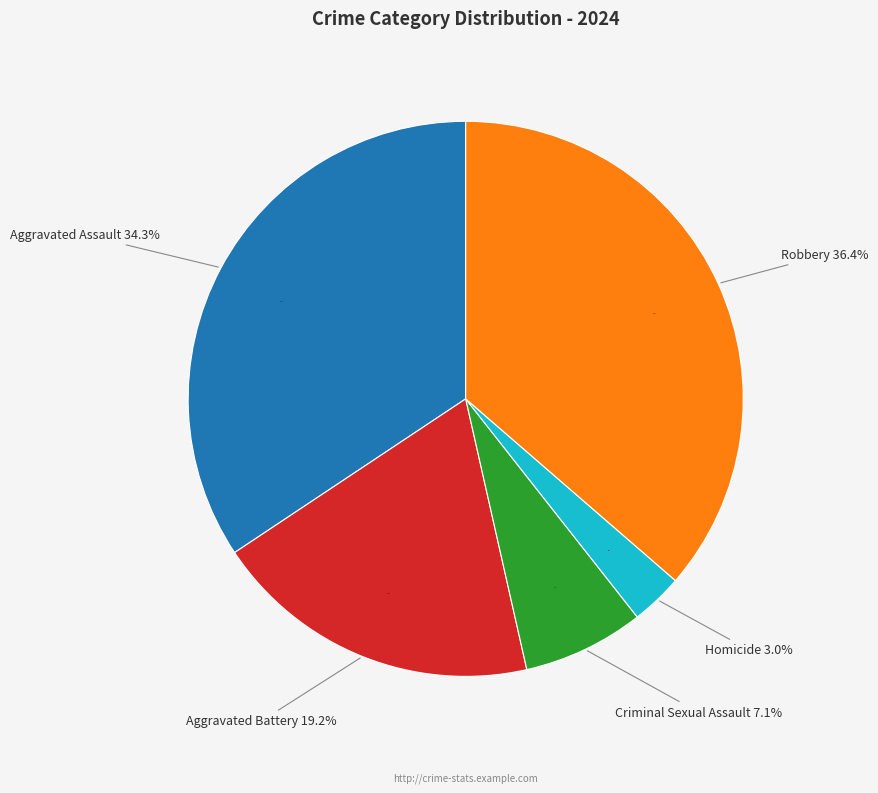

What portion of the pie excludes Aggravated Assault?

65.7%